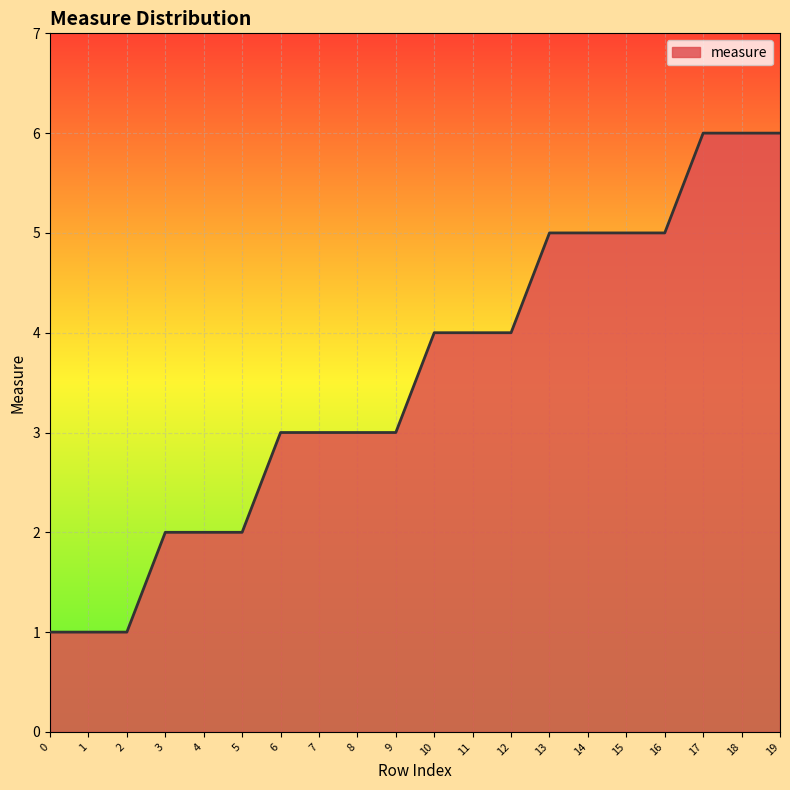

How many values are between 2 and 5?

14